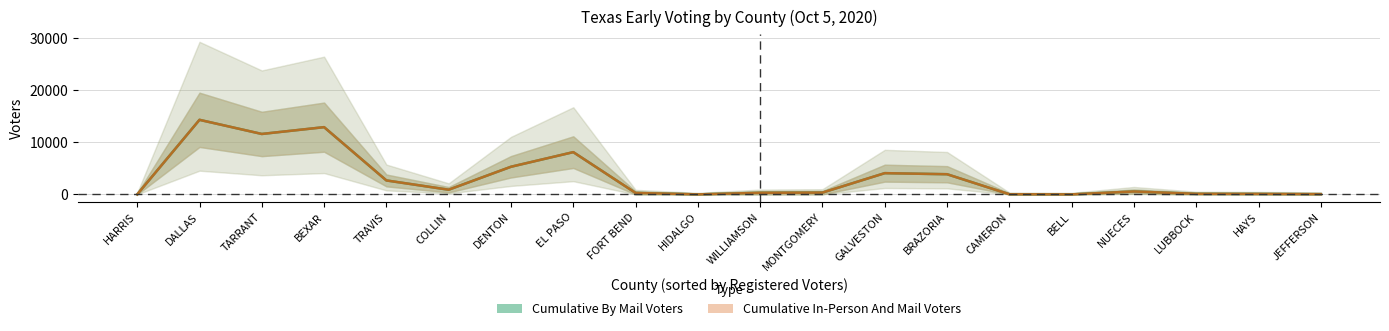

What is the average value of the Cumulative In-Person And Mail Voters series?

3276